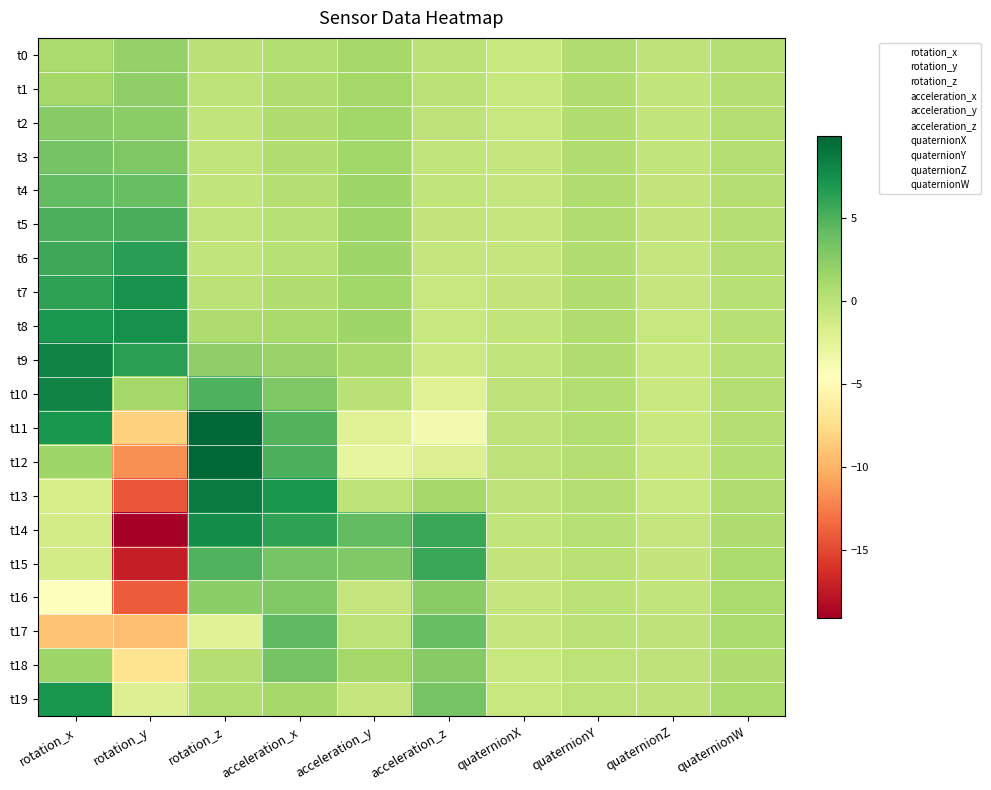

Reading left to right, list all the values displayed in this chart.

rotation_x: 0=0.9	1=1.3	2=2.6	3=3.4	4=4.2	5=5.1	6=5.7	7=6.1	8=7.0	9=8.2	10=8.2	11=7.0	12=1.4	13=-1.6	14=-1.3	15=-1.5	16=-4.5	17=-9.2	18=1.5	19=7.1
rotation_y: 0=1.9	1=2.2	2=2.4	3=3.0	4=4.0	5=5.2	6=6.4	7=7.3	8=7.4	9=6.4	10=1.2	11=-8.2	12=-11.7	13=-14.4	14=-19.1	15=-17.2	16=-14.0	17=-9.3	18=-7.1	19=-2.1
rotation_z: 0=0.1	1=-0.1	2=-0.4	3=-0.4	4=-0.4	5=-0.3	6=-0.3	7=0.0	8=0.7	9=2.2	10=5.0	11=9.8	12=9.9	13=8.8	14=7.6	15=4.9	16=2.4	17=-2.2	18=0.3	19=0.5
acceleration_x: 0=0.5	1=0.6	2=0.7	3=0.5	4=0.4	5=0.3	6=0.3	7=0.6	8=1.1	9=1.7	10=3.0	11=4.8	12=5.2	13=7.1	14=6.1	15=3.3	16=2.8	17=4.3	18=3.4	19=1.2
acceleration_y: 0=1.1	1=1.3	2=1.3	3=1.3	4=1.5	5=1.6	6=1.5	7=1.4	8=1.4	9=1.0	10=0.1	11=-2.3	12=-2.8	13=-0.1	14=4.2	15=2.9	16=-0.6	17=-0.1	18=1.2	19=-0.6
acceleration_z: 0=-0.0	1=-0.0	2=-0.2	3=-0.3	4=-0.4	5=-0.5	6=-0.5	7=-0.6	8=-0.7	9=-1.1	10=-2.3	11=-3.7	12=-2.1	13=1.3	14=5.8	15=5.8	16=2.5	17=4.0	18=2.6	19=3.3
quaternionX: 0=-0.6	1=-0.6	2=-0.6	3=-0.6	4=-0.6	5=-0.5	6=-0.5	7=-0.4	8=-0.4	9=-0.3	10=-0.2	11=-0.2	12=-0.2	13=-0.3	14=-0.3	15=-0.4	16=-0.5	17=-0.6	18=-0.6	19=-0.6
quaternionY: 0=0.6	1=0.6	2=0.6	3=0.6	4=0.6	5=0.6	6=0.6	7=0.6	8=0.6	9=0.6	10=0.5	11=0.5	12=0.4	13=0.3	14=0.3	15=0.1	16=0.1	17=-0.0	18=-0.1	19=-0.1
quaternionZ: 0=-0.2	1=-0.3	2=-0.3	3=-0.4	4=-0.4	5=-0.5	6=-0.5	7=-0.6	8=-0.7	9=-0.7	10=-0.8	11=-0.8	12=-0.7	13=-0.6	14=-0.5	15=-0.4	16=-0.3	17=-0.2	18=-0.2	19=-0.2
quaternionW: 0=0.3	1=0.3	2=0.3	3=0.3	4=0.3	5=0.3	6=0.3	7=0.3	8=0.3	9=0.3	10=0.3	11=0.4	12=0.5	13=0.6	14=0.7	15=0.8	16=0.8	17=0.8	18=0.7	19=0.8